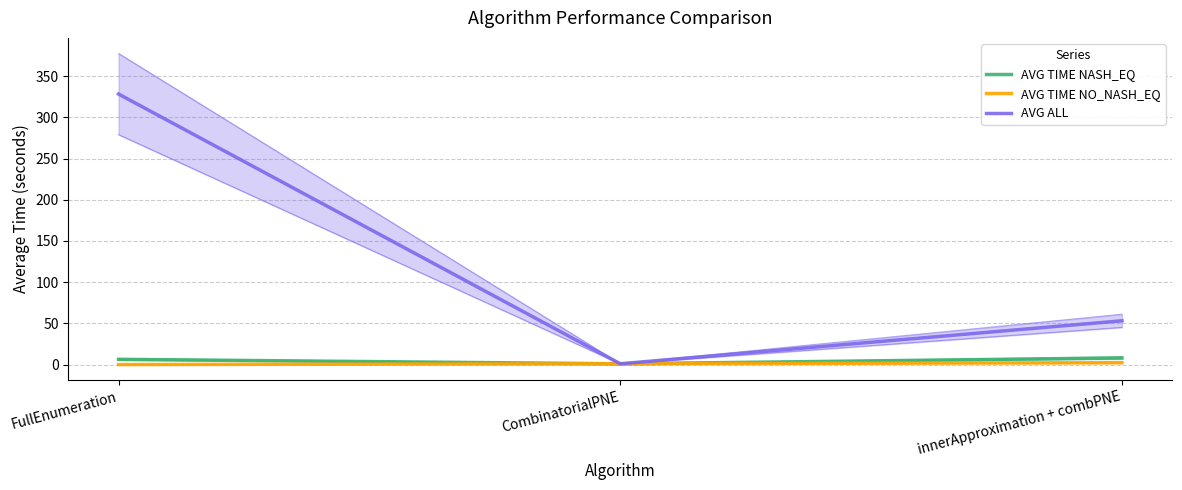

Reading right to left, extract all data points from this chart.

AVG TIME NASH_EQ: 8.2	1.0	6.5
AVG TIME NO_NASH_EQ: 2.4	1.1	0.1
AVG ALL: 53.2	1.0	328.2